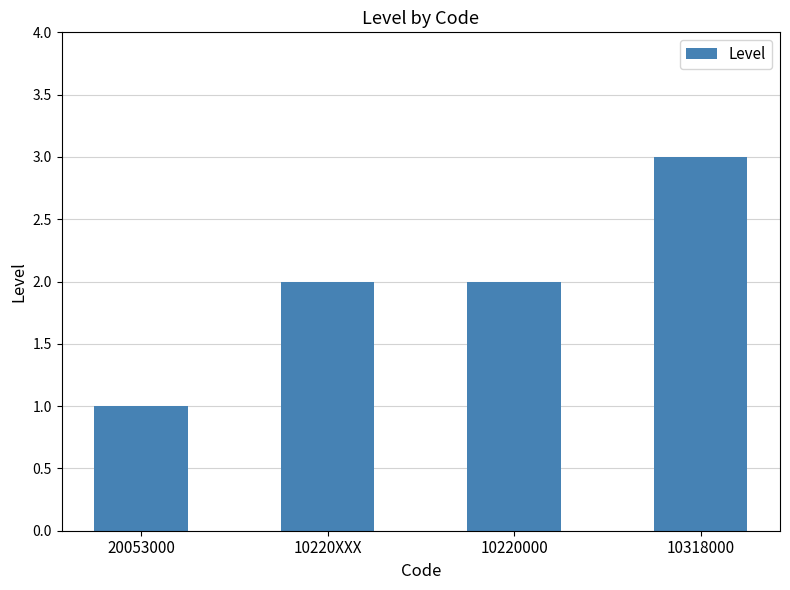

What position from the right is 10220000?

2